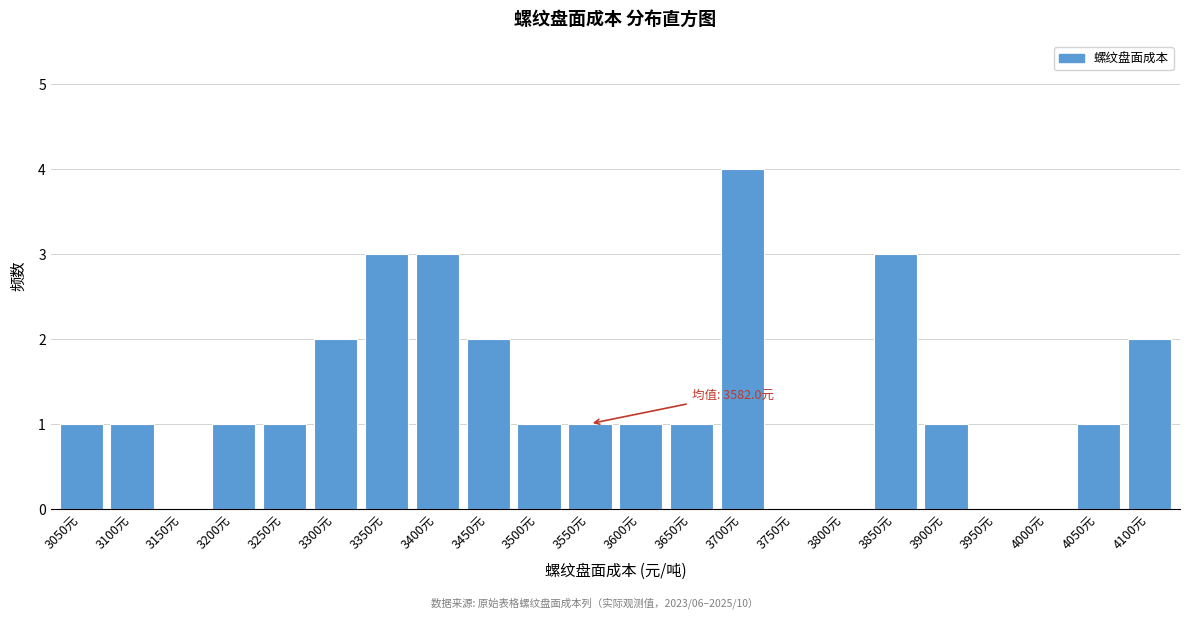

Reading left to right, transcribe all the data shown in this chart.

3050元=1	3100元=1	3150元=0	3200元=1	3250元=1	3300元=2	3350元=3	3400元=3	3450元=2	3500元=1	3550元=1	3600元=1	3650元=1	3700元=4	3750元=0	3800元=0	3850元=3	3900元=1	3950元=0	4000元=0	4050元=1	4100元=2